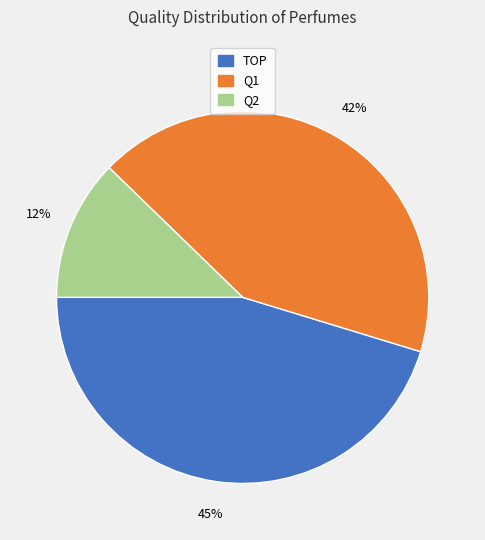

What is the largest slice in the pie chart?

TOP